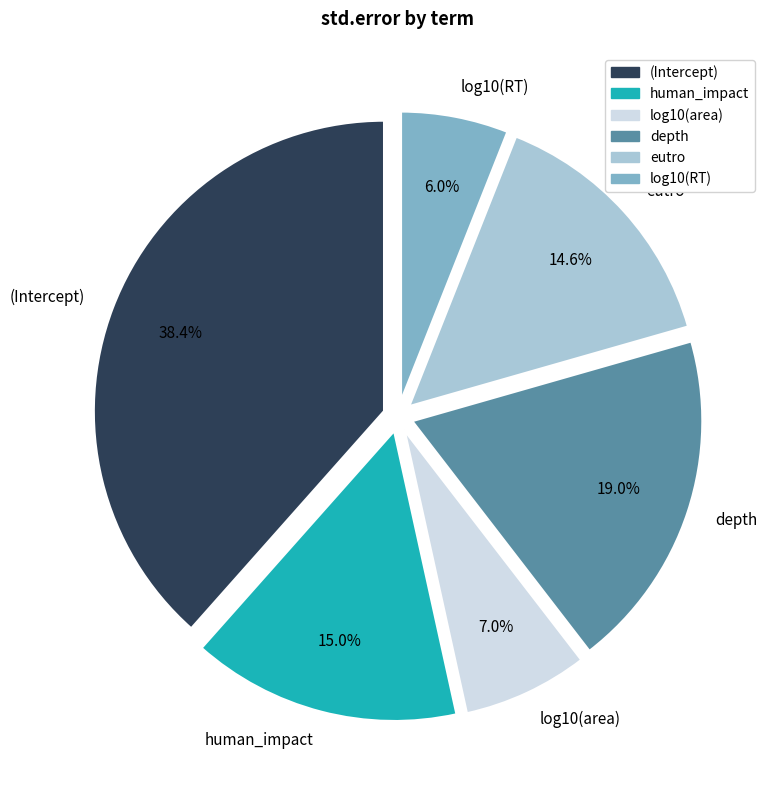

Is it true that log10(RT) is 6% of the pie?

True